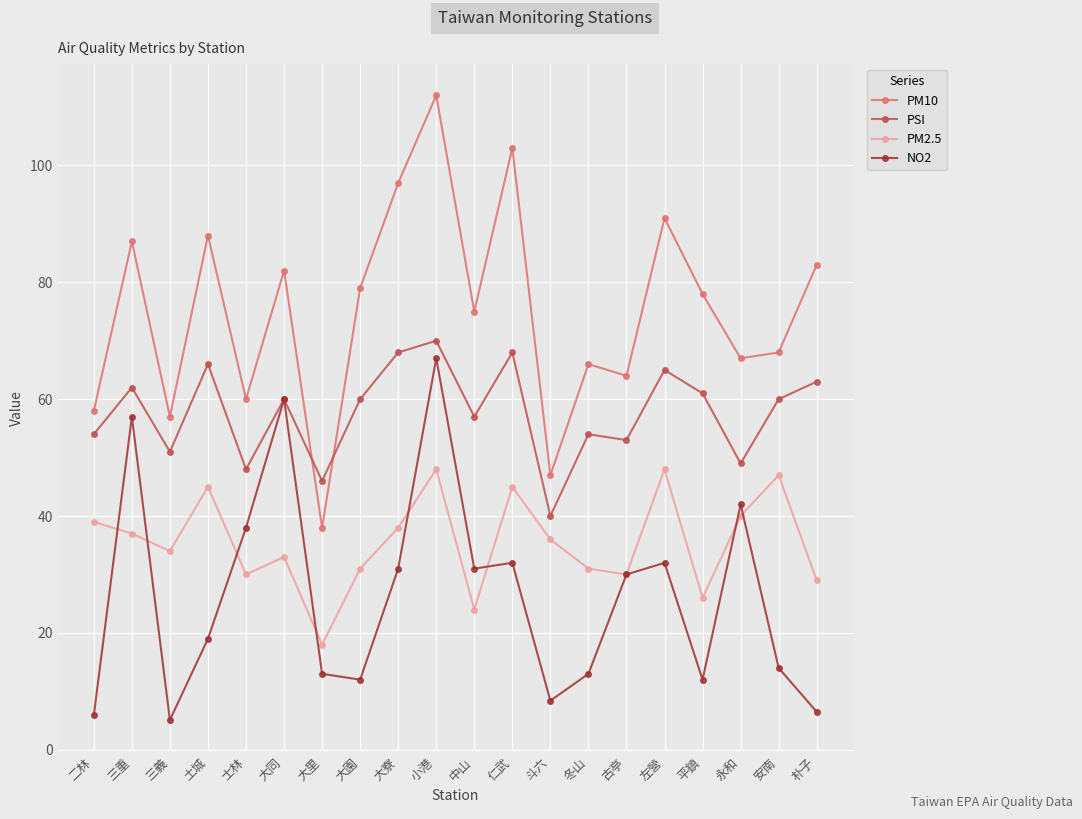

The PM2.5 series shows 31.0 at 冬山. True or false?

True